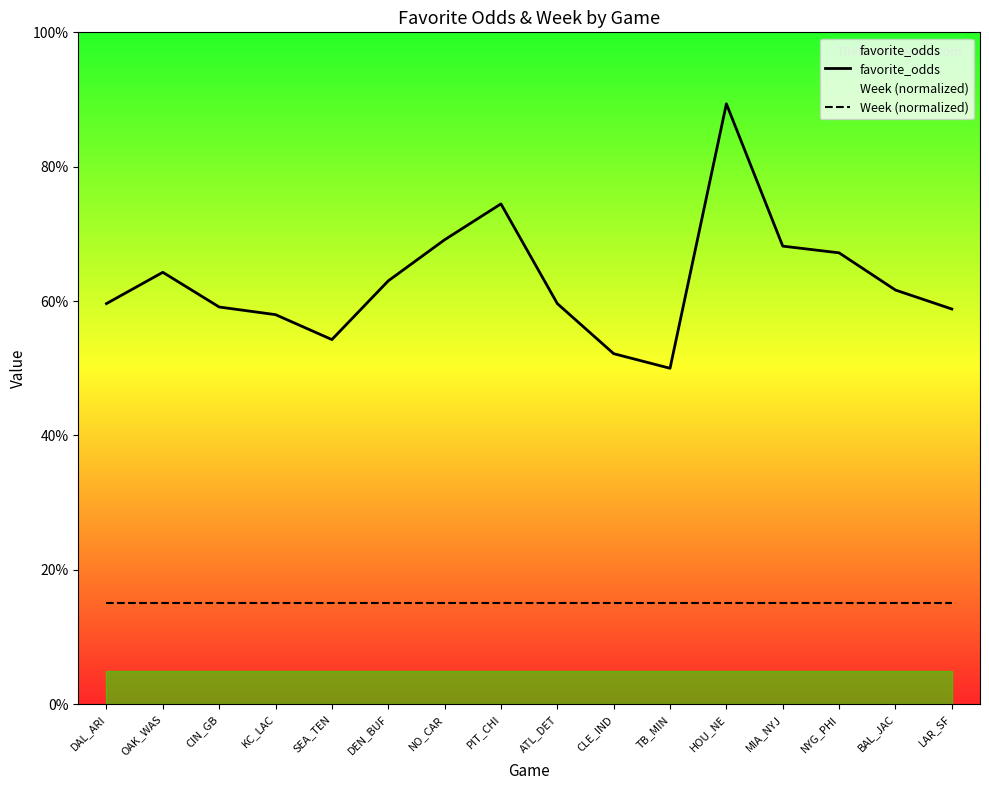

Reading right to left, transcribe all the data shown in this chart.

favorite_odds: LAR_SF=0.6	BAL_JAC=0.6	NYG_PHI=0.7	MIA_NYJ=0.7	HOU_NE=0.9	TB_MIN=0.5	CLE_IND=0.5	ATL_DET=0.6	PIT_CHI=0.7	NO_CAR=0.7	DEN_BUF=0.6	SEA_TEN=0.5	KC_LAC=0.6	CIN_GB=0.6	OAK_WAS=0.6	DAL_ARI=0.6
Week (normalized): LAR_SF=0.1	BAL_JAC=0.1	NYG_PHI=0.1	MIA_NYJ=0.1	HOU_NE=0.1	TB_MIN=0.1	CLE_IND=0.1	ATL_DET=0.1	PIT_CHI=0.1	NO_CAR=0.1	DEN_BUF=0.1	SEA_TEN=0.1	KC_LAC=0.1	CIN_GB=0.1	OAK_WAS=0.1	DAL_ARI=0.1